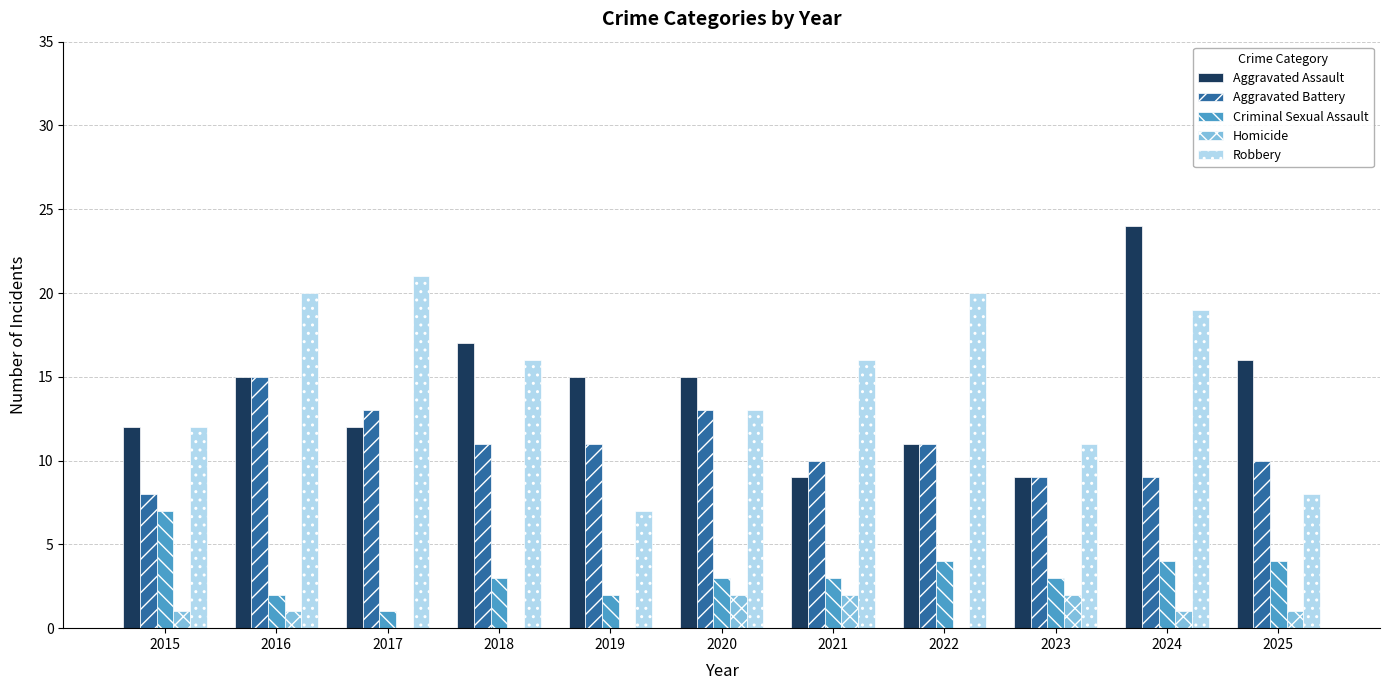

What is the spread (max minus min) of values at 2018?

17